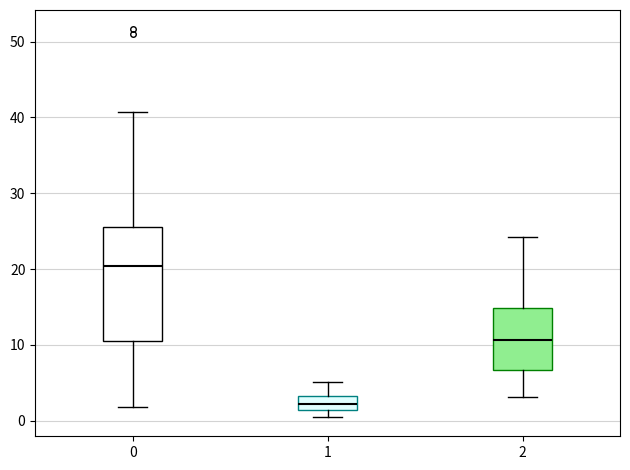

Reading left to right, read every box against the y-axis: the position of its median line, the range the box covers, and the ends of its whiskers. The values are not printed on the chart, so give them approximately, as read against the axis.

0: median 20, box 11 to 26, whiskers 2 to 41
1: median 2, box 1 to 3, whiskers 1 (just below the box's lower edge) to 5
2: median 11, box 7 to 15, whiskers 3 to 24